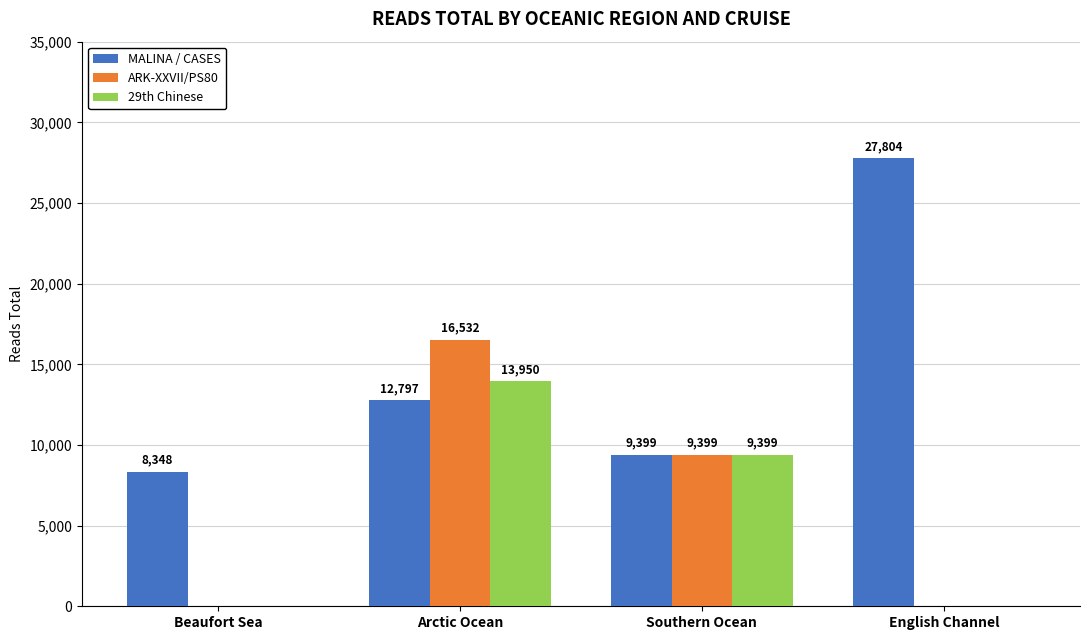

At which label does ARK-XXVII/PS80 first exceed 9399?

Arctic Ocean